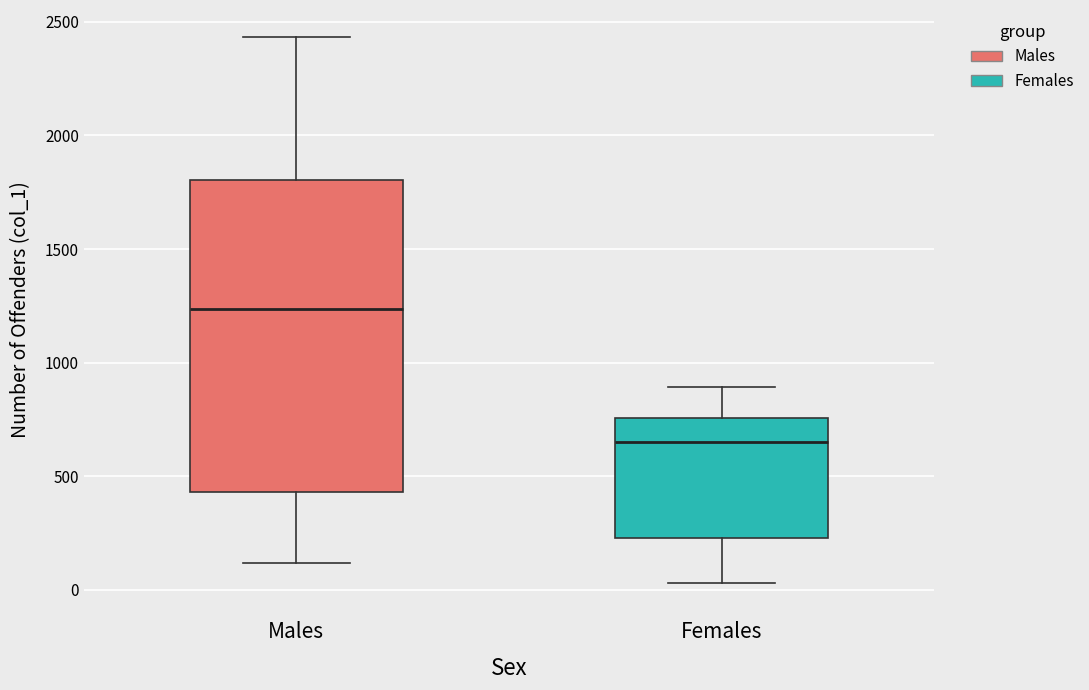

Comparing the boxes themselves (not the whiskers), which one is the tallest?

Males